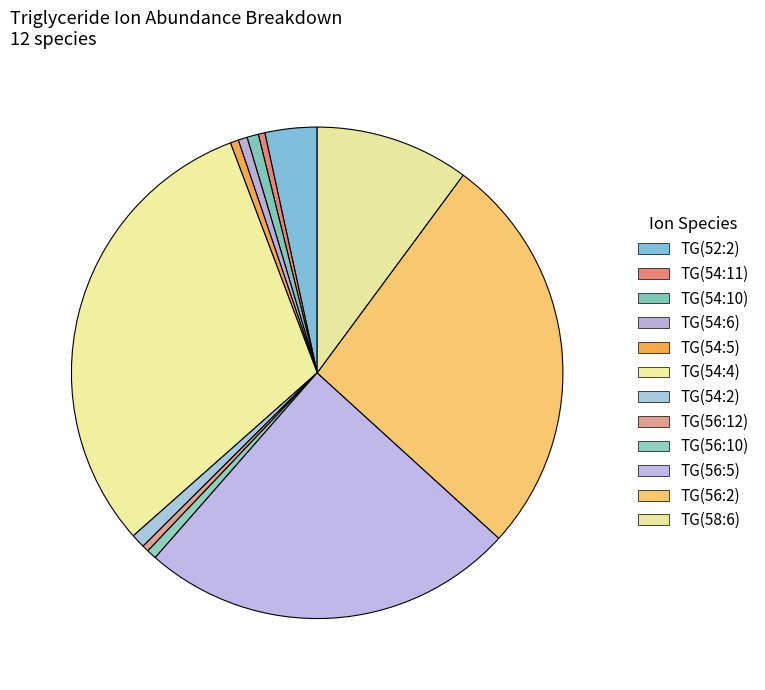

Do TG(56:10) and TG(58:6) together represent more than half of the pie?

No